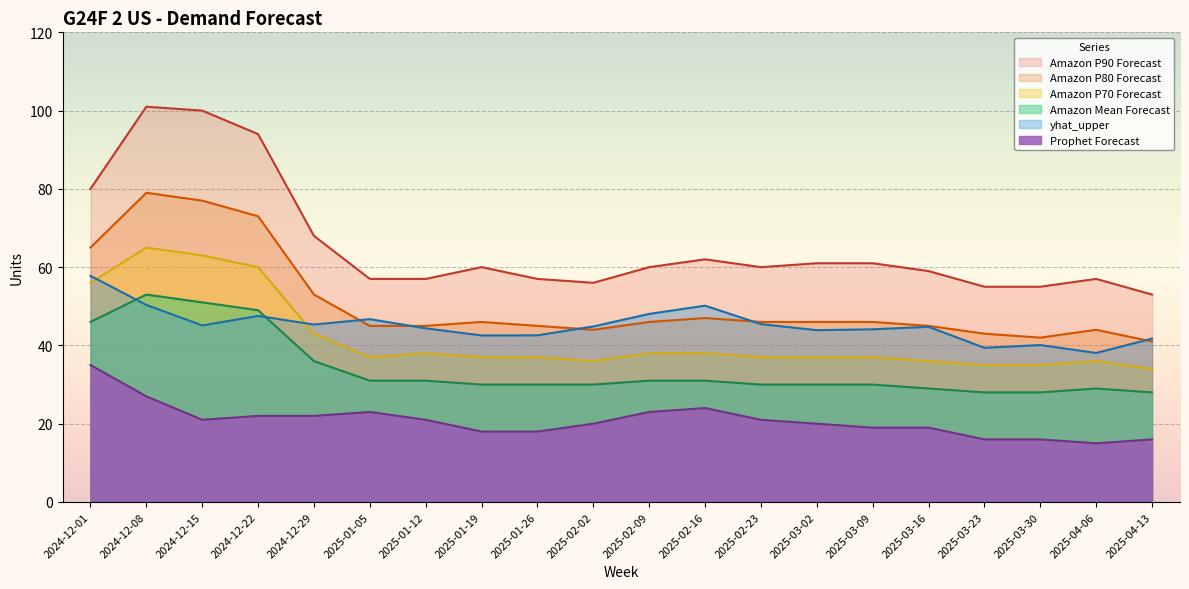

How many lines are shown in the chart?

6